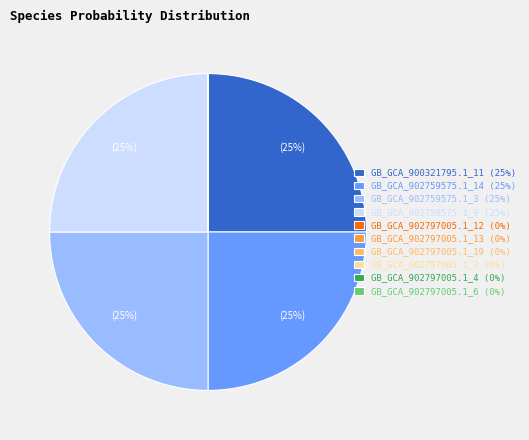

To the nearest percent, what is the average slice percentage?

10%